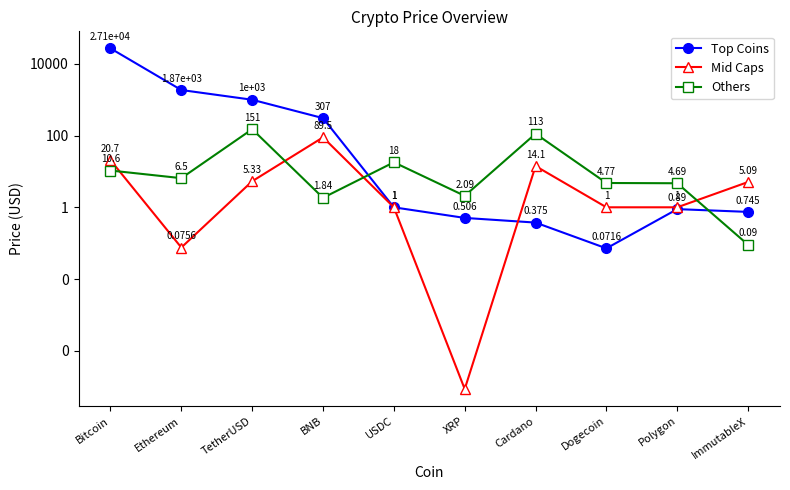

Between TetherUSD and Dogecoin, which series saw the biggest shift?

Top Coins